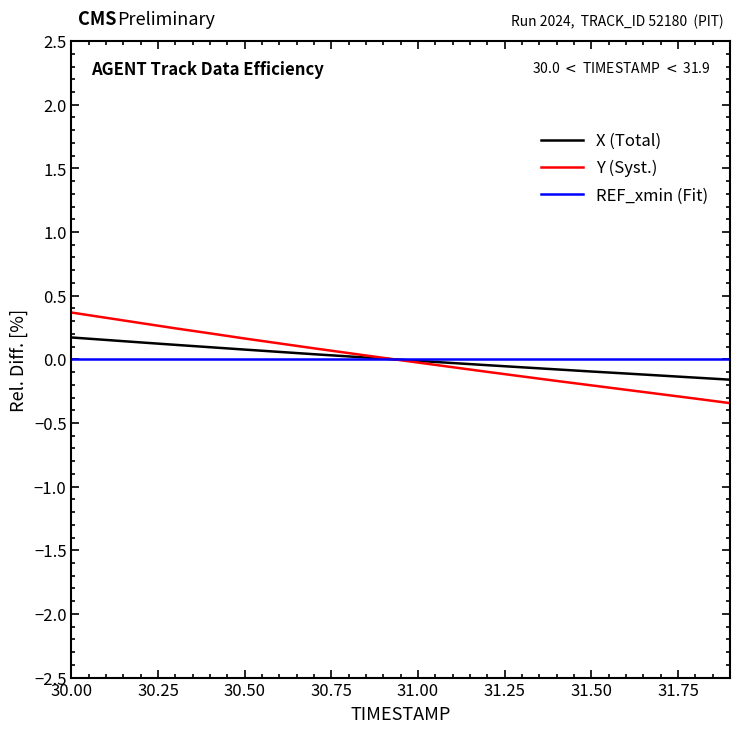

Which series has the largest range (max minus min)?

Y (Syst.)